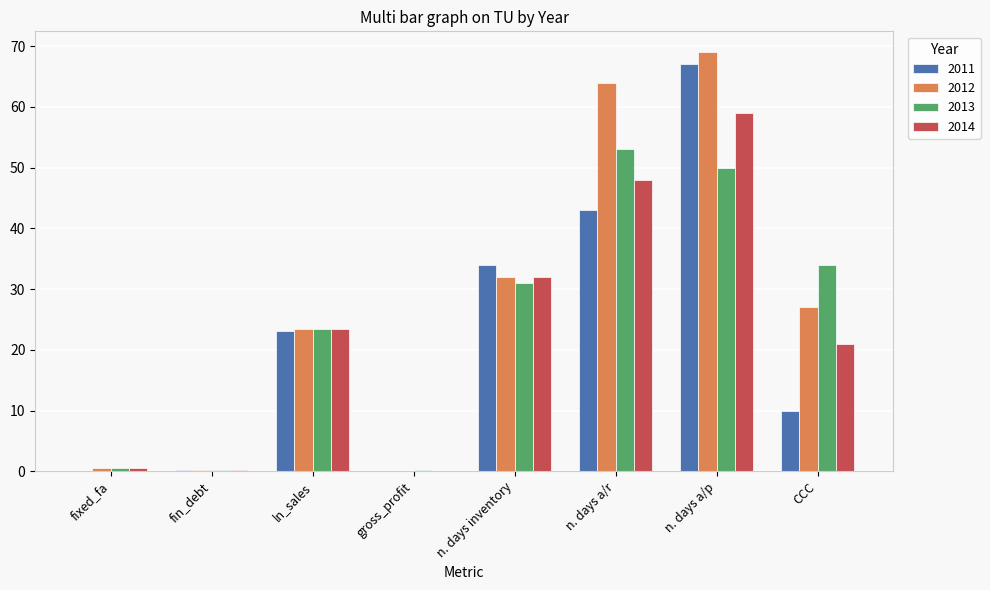

Between ln_sales and n. days a/p, which series saw the biggest shift?

2012